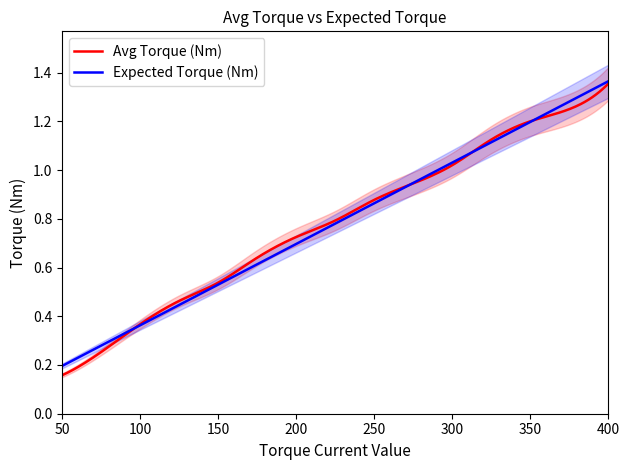

What are all the series names shown in the legend?

Avg Torque (Nm), Expected Torque (Nm)